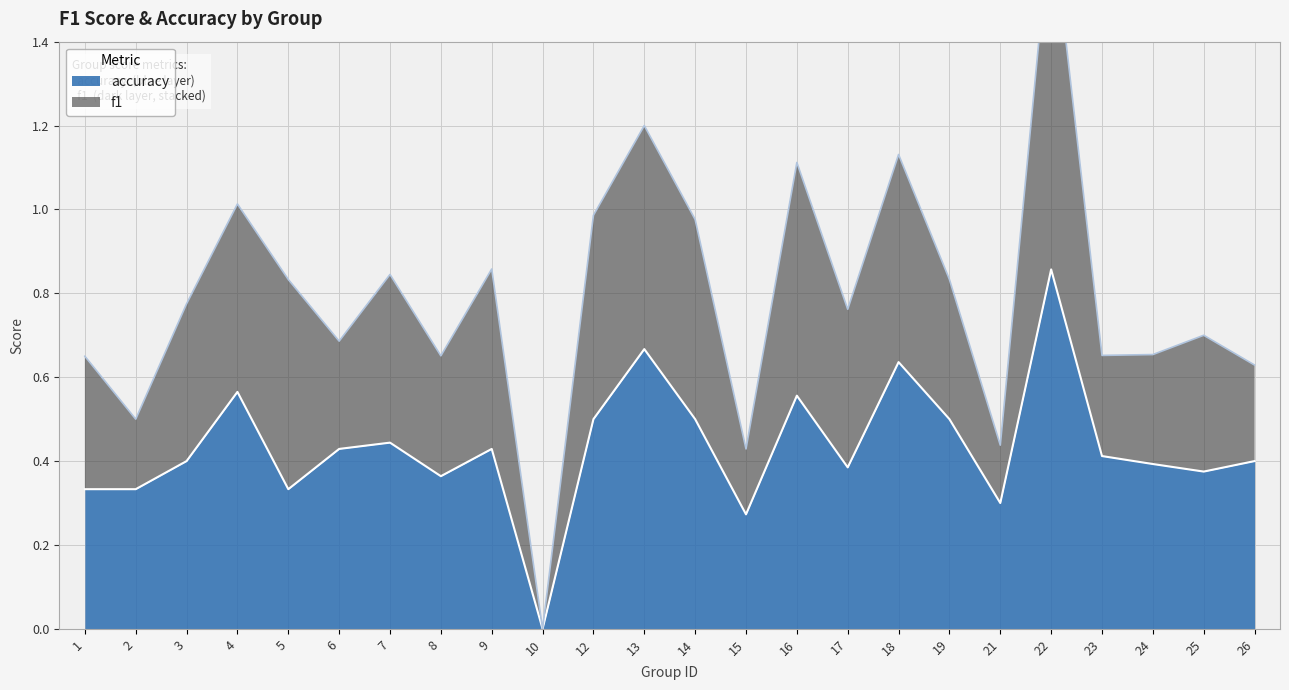

The value at 3 is 0.2. True or false?

False